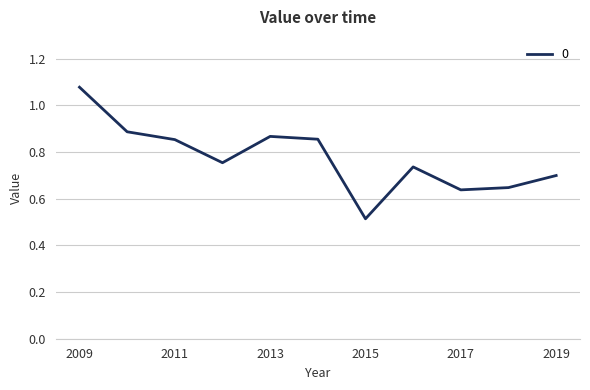

What is the average value?

0.8